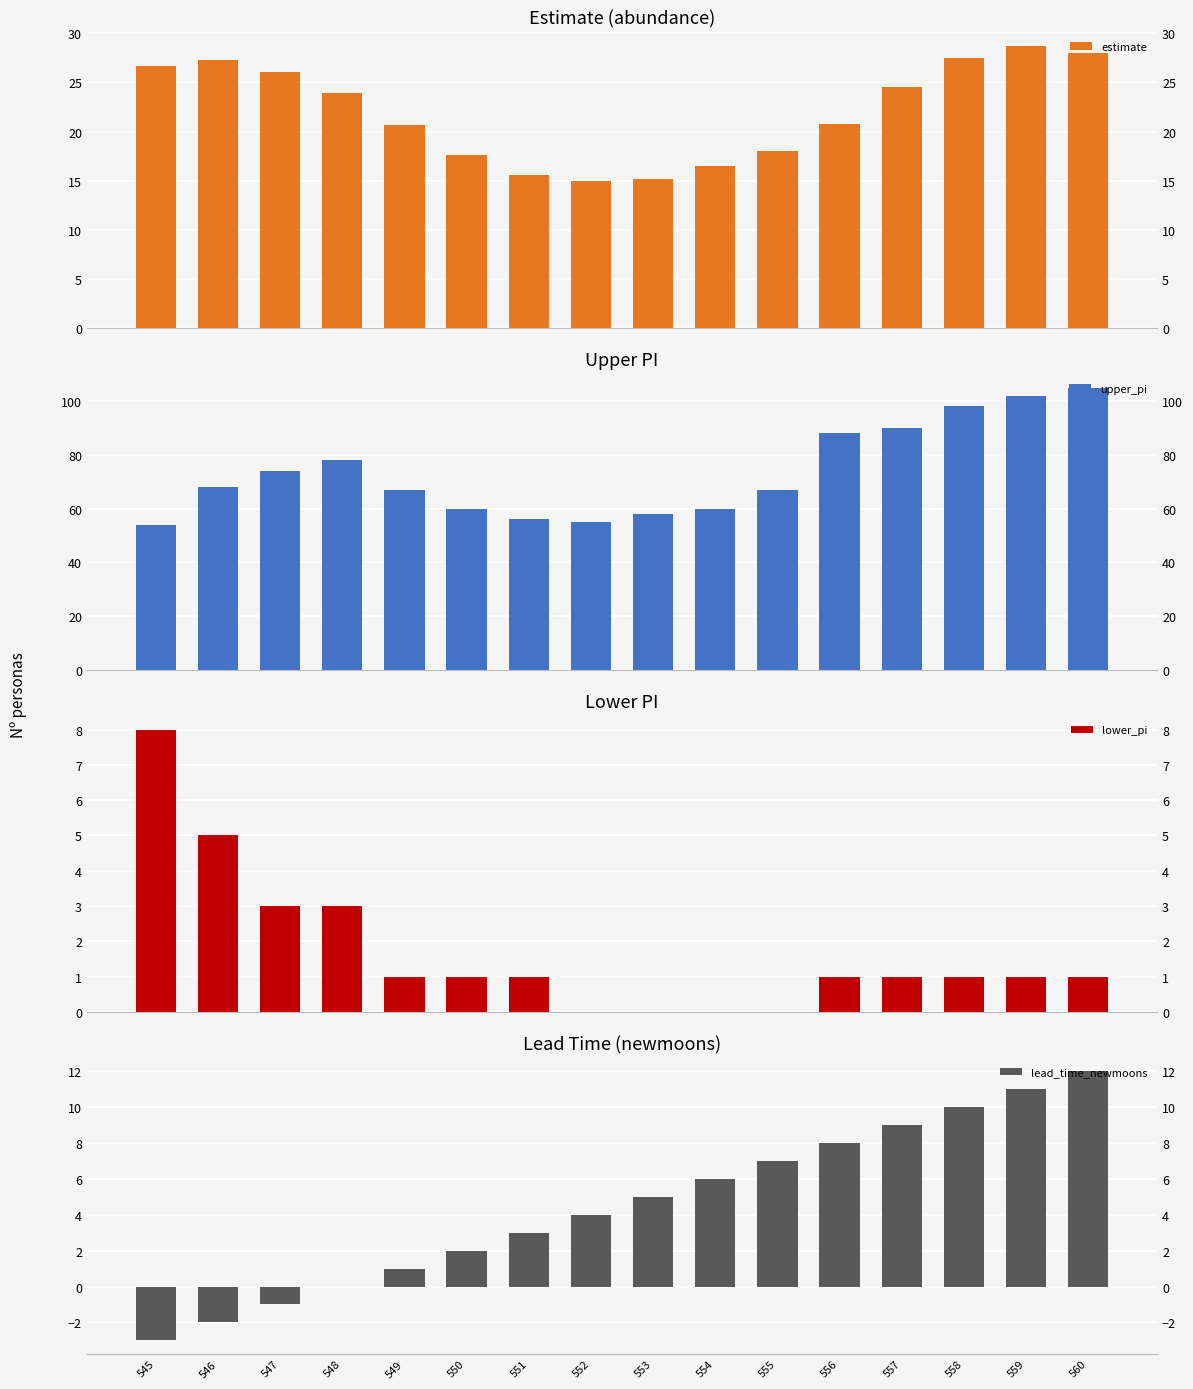

At how many categories does at least one series exceed 60?

10